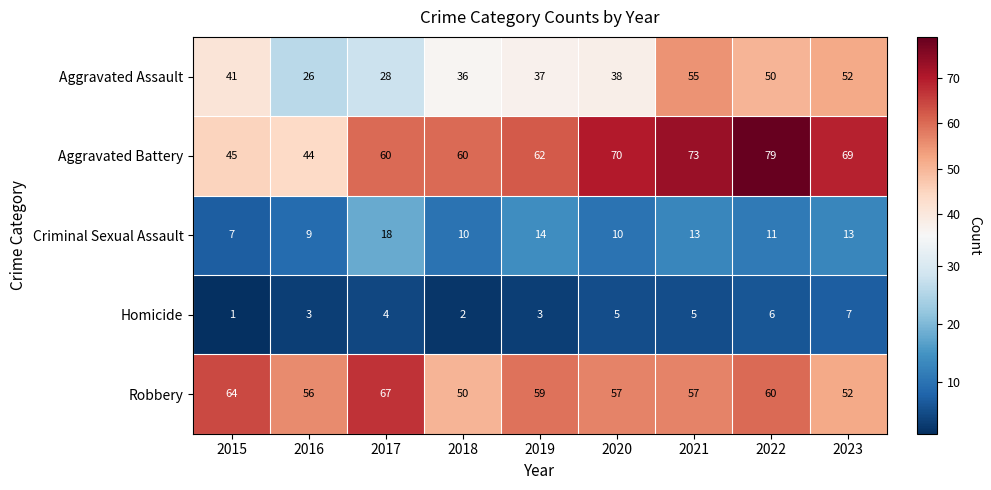

At 2019, list the series in order from smallest to largest.

Homicide, Criminal Sexual Assault, Aggravated Assault, Robbery, Aggravated Battery